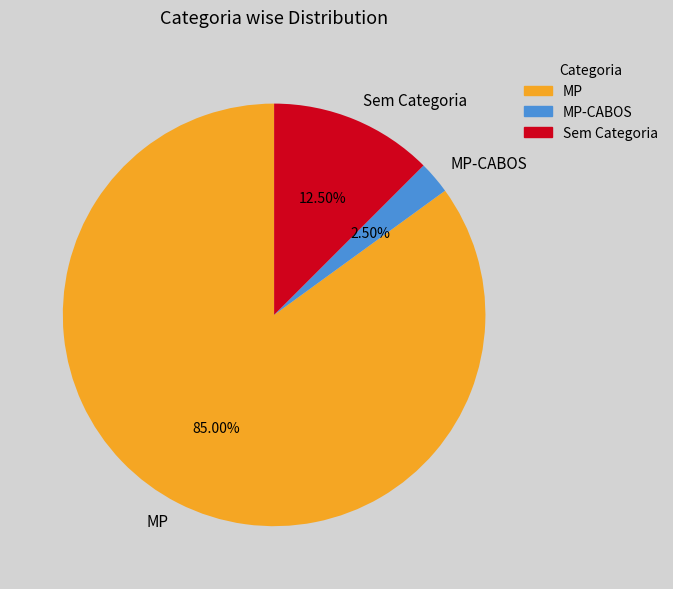

Between MP-CABOS and MP, which is larger?

MP